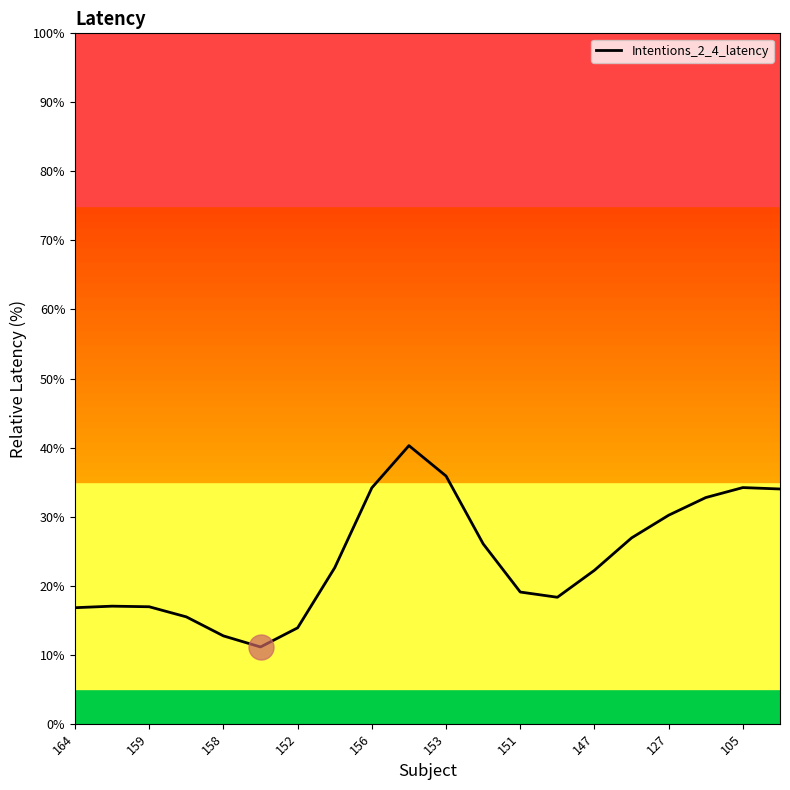

What is the maximum value shown in the chart?

40.3